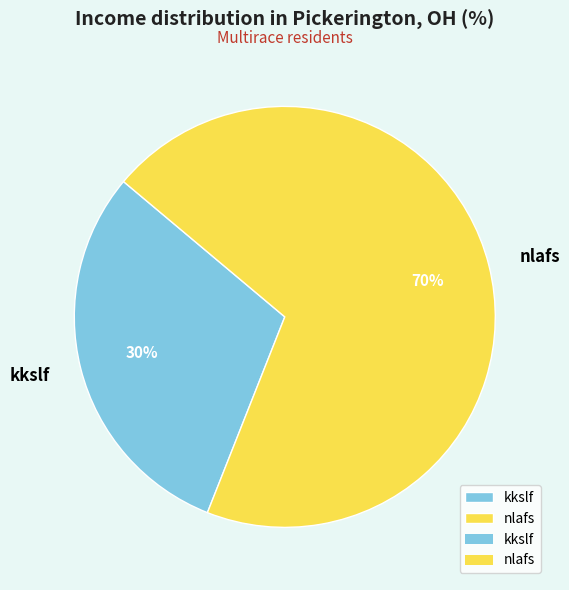

What is the ratio of the value at kkslf to the value at nlafs?

0.4